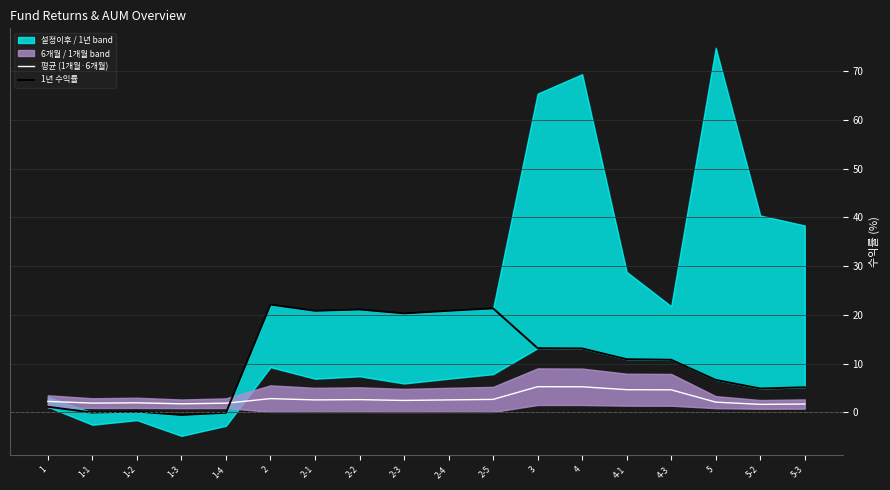

The value of 평균 (1개월·6개월) at 5 is 2.1. True or false?

True